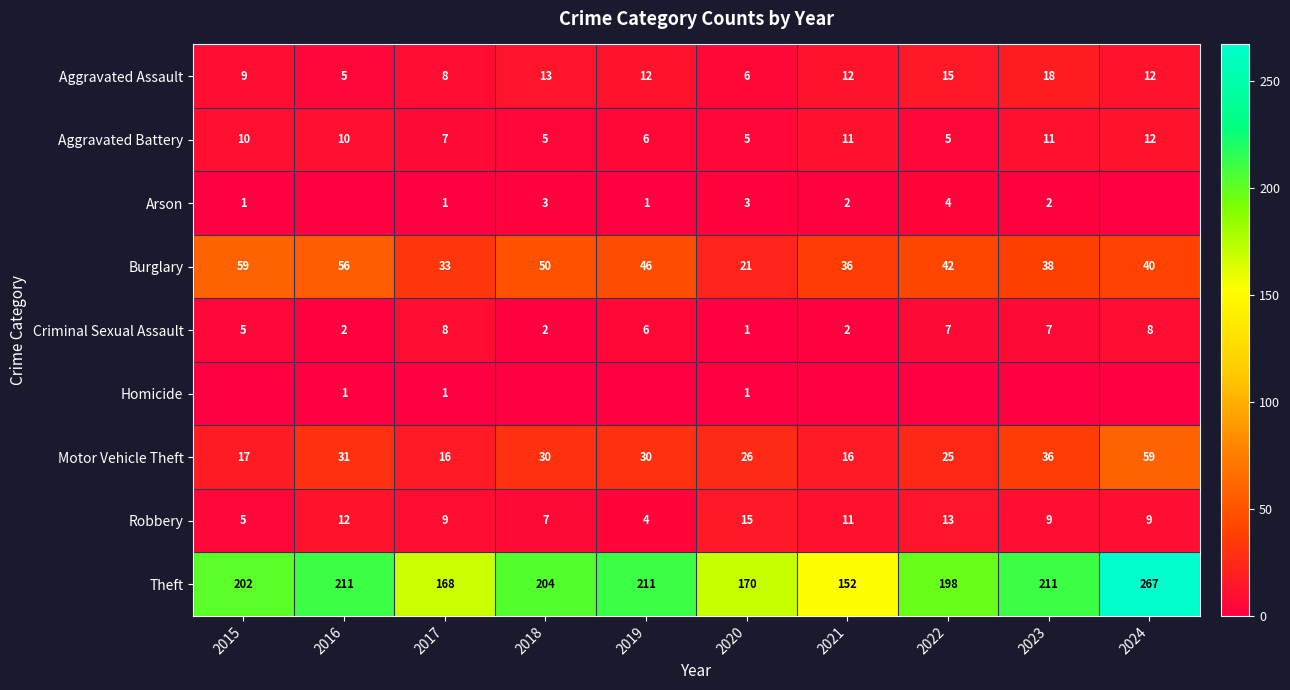

List the labels in order of Burglary value, smallest first.

2020, 2017, 2021, 2023, 2024, 2022, 2019, 2018, 2016, 2015